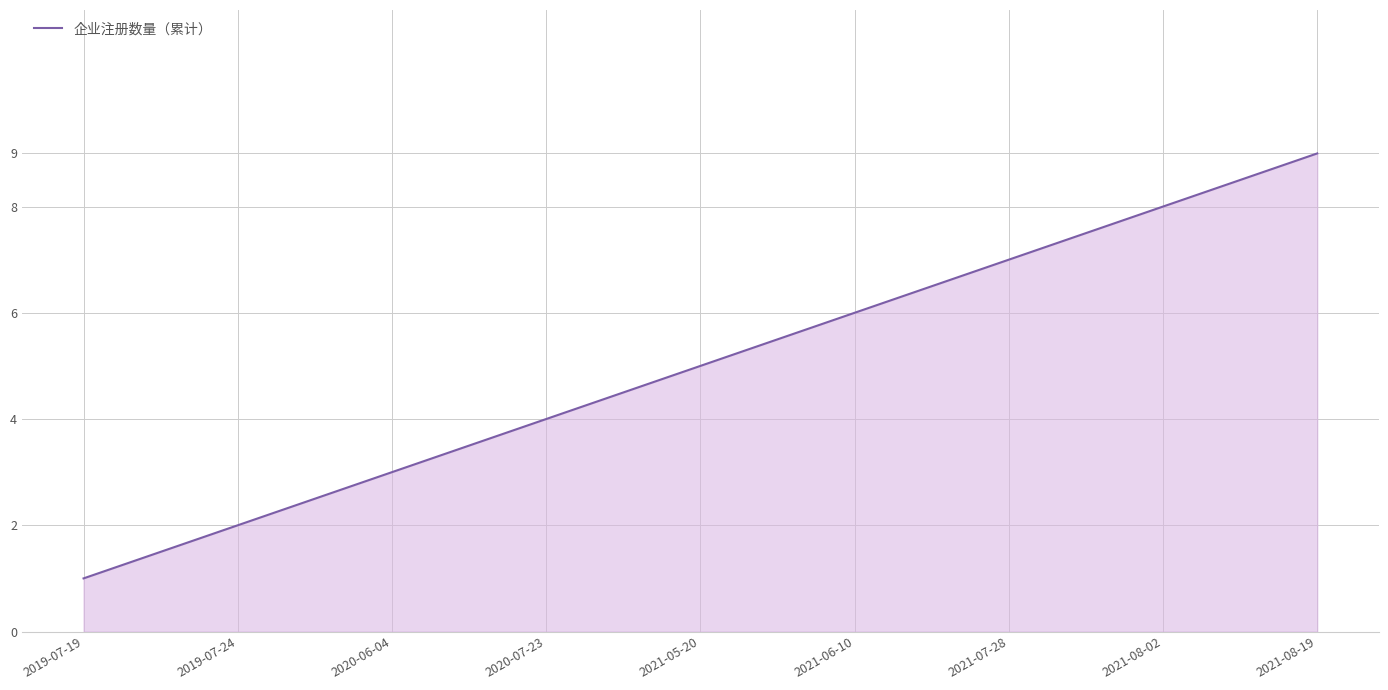

What is the ratio of the value at 2019-07-19 to the value at 2021-08-19?

0.1